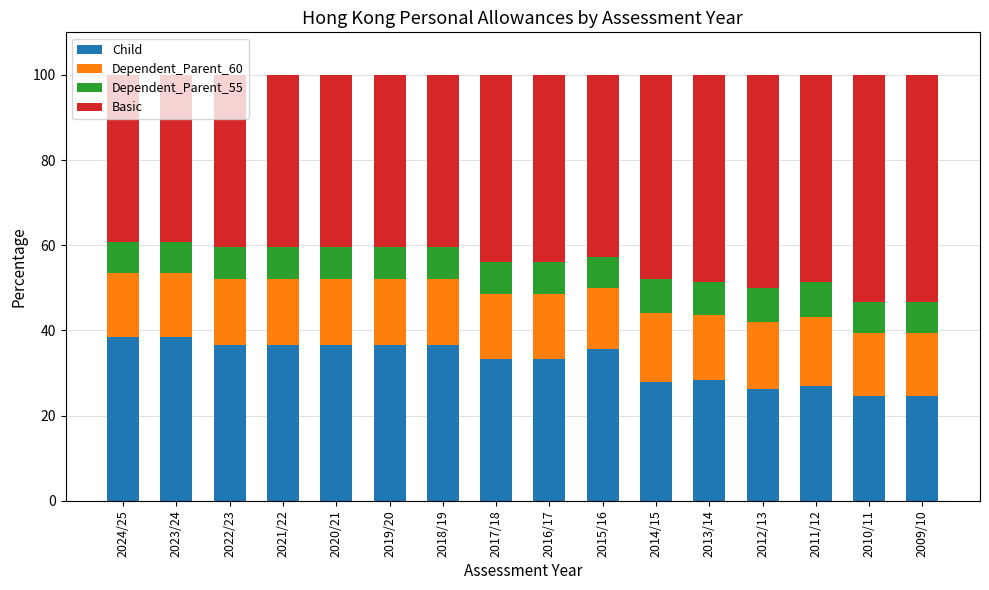

Is it true that Child equals 28.0 at 2014/15?

True